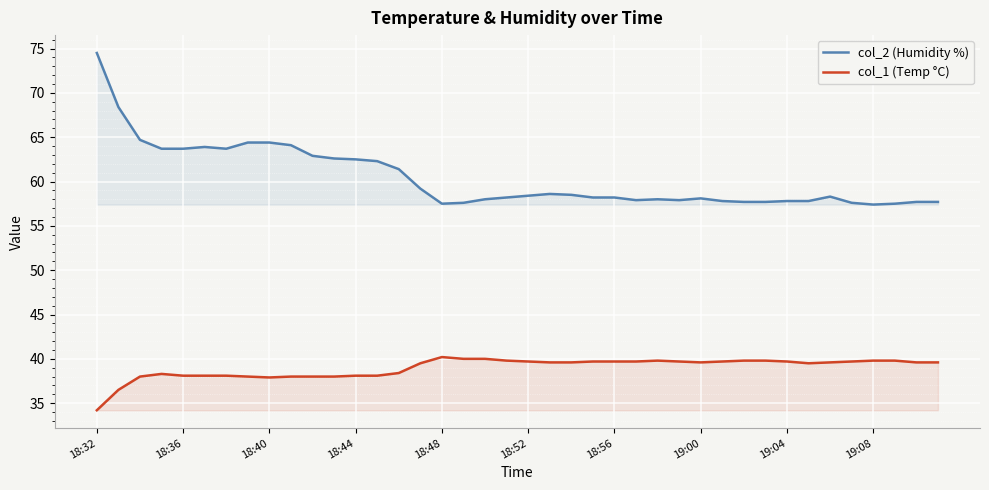

Read the col_2 (Humidity %) value at 18:52.

58.4